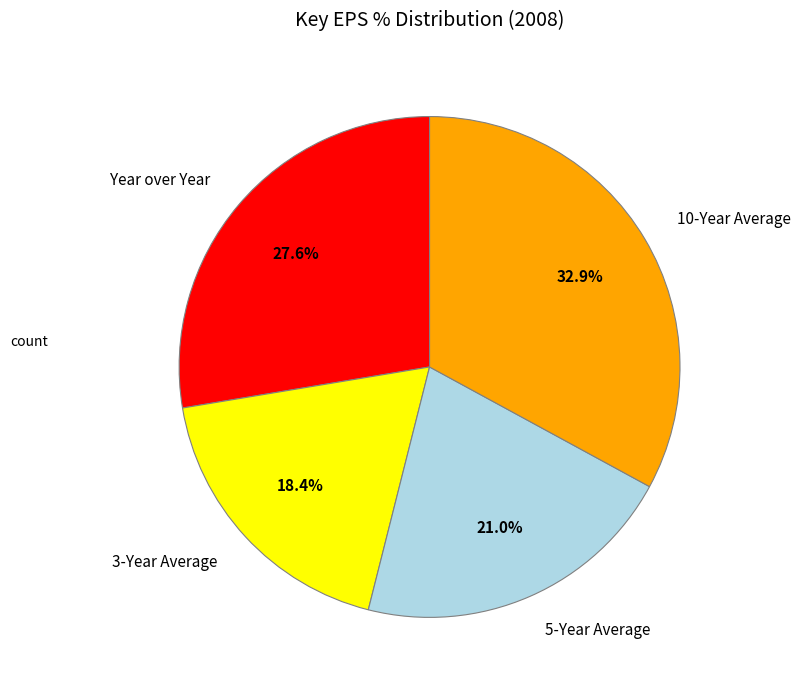

Does 3-Year Average represent more than half of the total?

No